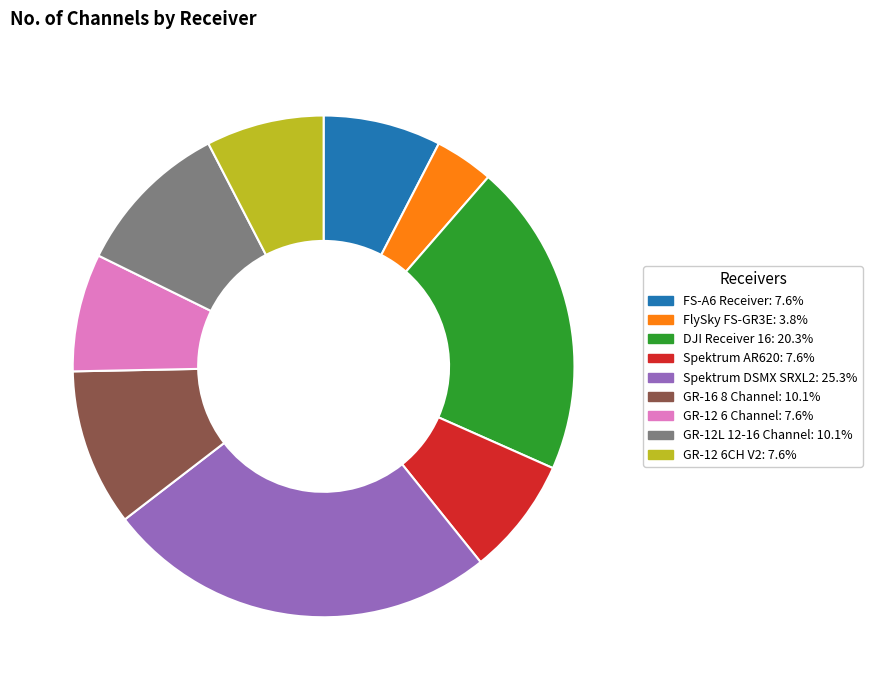

Do GR-12 6 Channel: 7.6% and FlySky FS-GR3E: 3.8% together represent more than half of the pie?

No